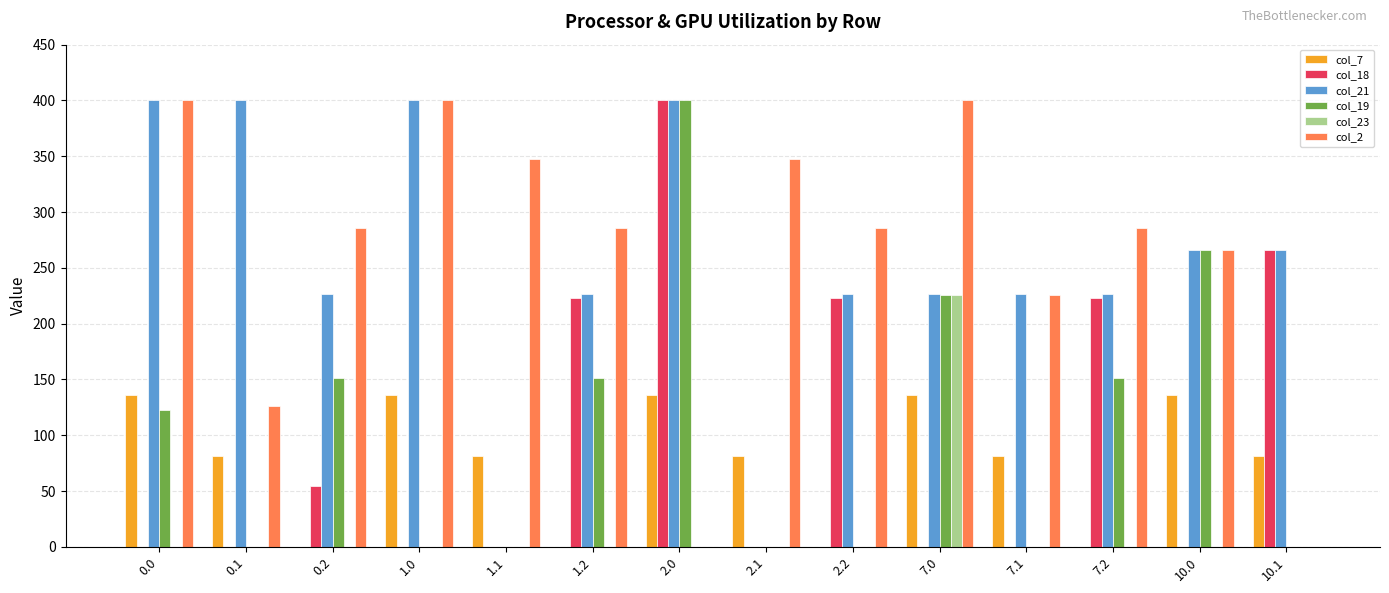

Reading right to left, transcribe all the data shown in this chart.

col_7: 81.6	136.4	0.0	81.6	136.4	0.0	81.6	136.4	0.0	81.6	136.4	0.0	81.6	136.4
col_18: 266.0	0.0	223.1	0.0	0.0	223.1	0.0	400.0	223.1	0.0	0.0	54.1	0.0	0.0
col_21: 266.0	266.0	226.4	226.4	226.4	226.4	0.0	400.0	226.4	0.0	400.0	226.4	400.0	400.0
col_19: 0.0	266.0	151.1	0.0	226.0	0.0	0.0	400.0	151.1	0.0	0.0	151.1	0.0	122.9
col_23: 0.0	0.0	0.0	0.0	226.0	0.0	0.0	0.0	0.0	0.0	0.0	0.0	0.0	0.0
col_2: 0.0	266.0	285.5	226.0	400.0	285.5	347.9	0.0	285.5	347.9	400.0	285.5	125.8	400.0